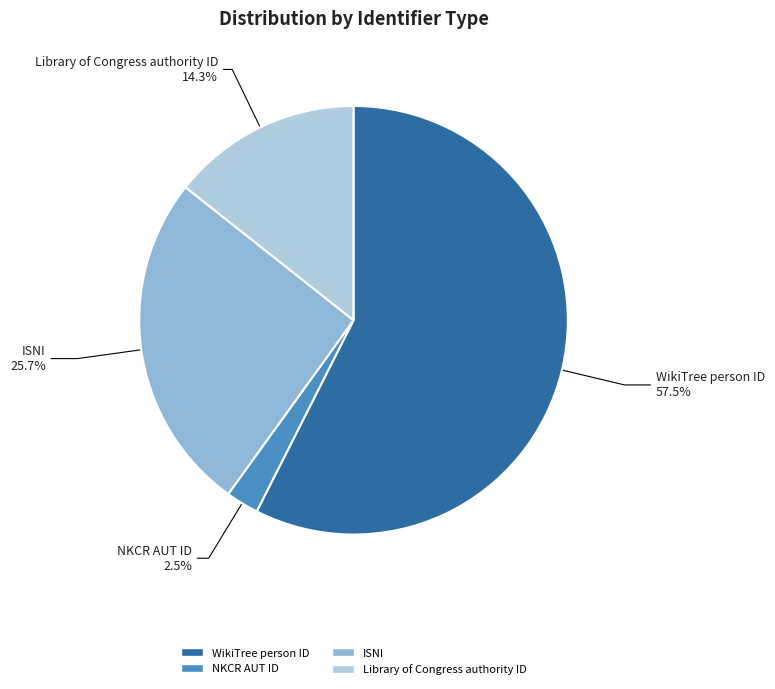

Which has a higher value, WikiTree person ID or ISNI?

WikiTree person ID